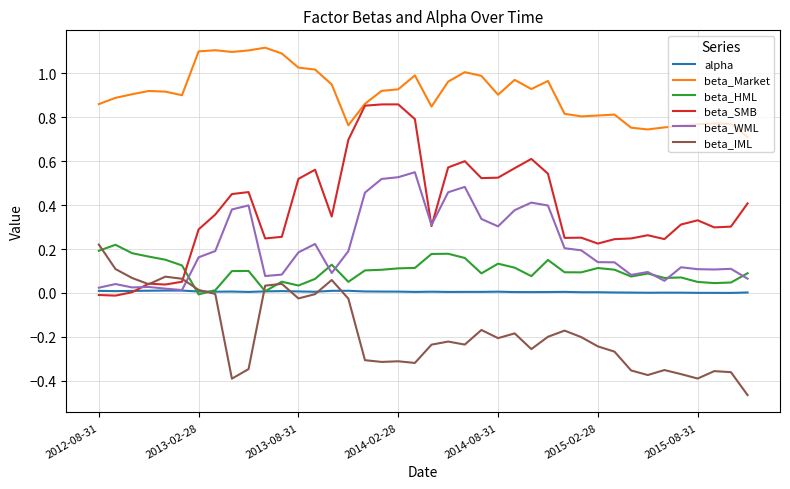

Which series has the largest total across all categories?

beta_Market